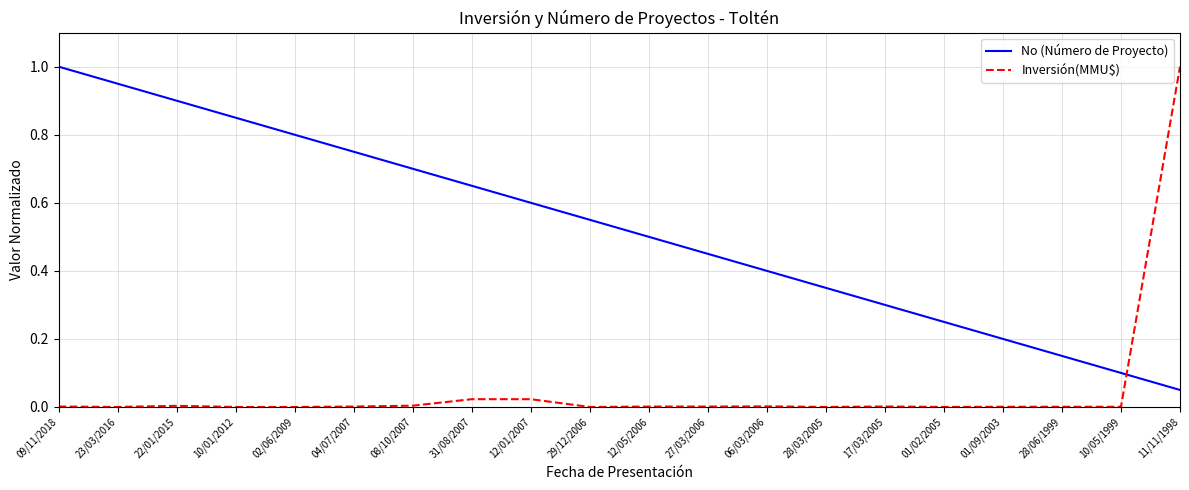

Rank the series at 08/10/2007 from lowest to highest value.

Inversión(MMU$), No (Número de Proyecto)